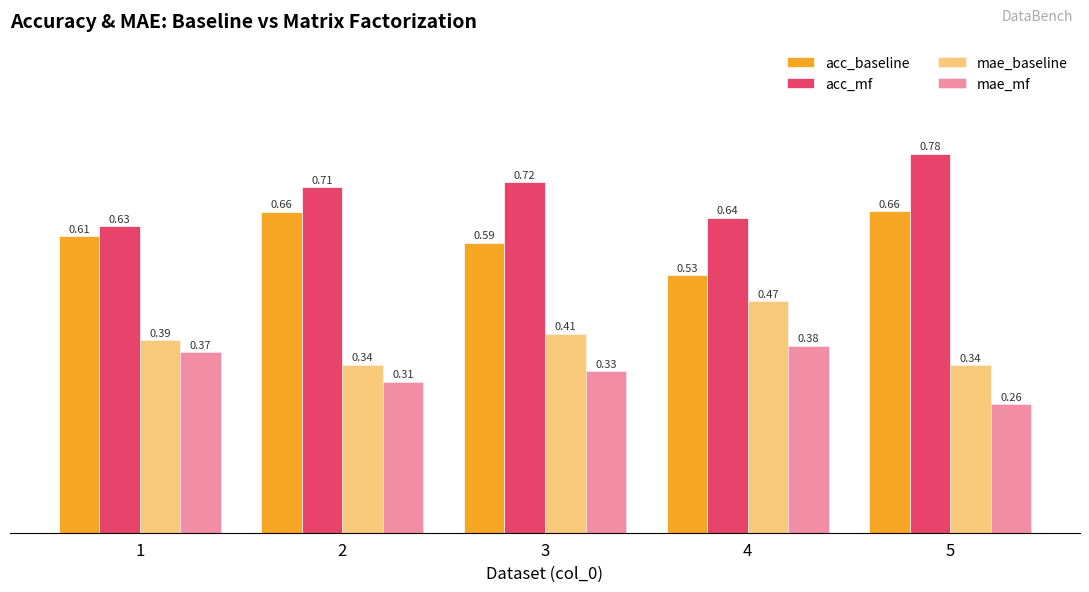

What is the total value across all series at 4?

2.0